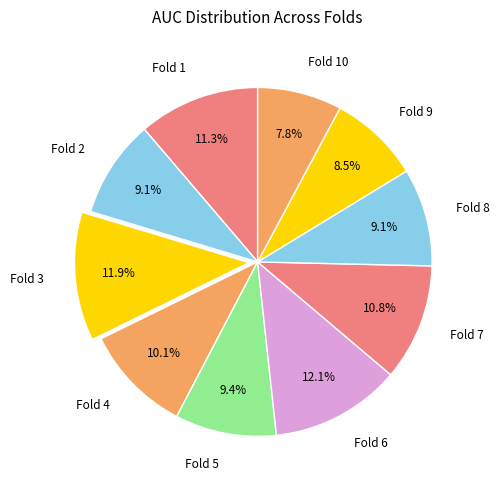

How many segments does this pie chart have?

10